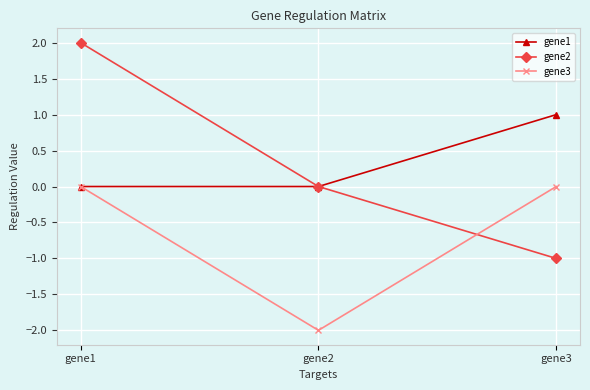

Reading left to right, what are all the values shown in this chart?

gene1: 0	0	1
gene2: 2	0	-1
gene3: 0	-2	0